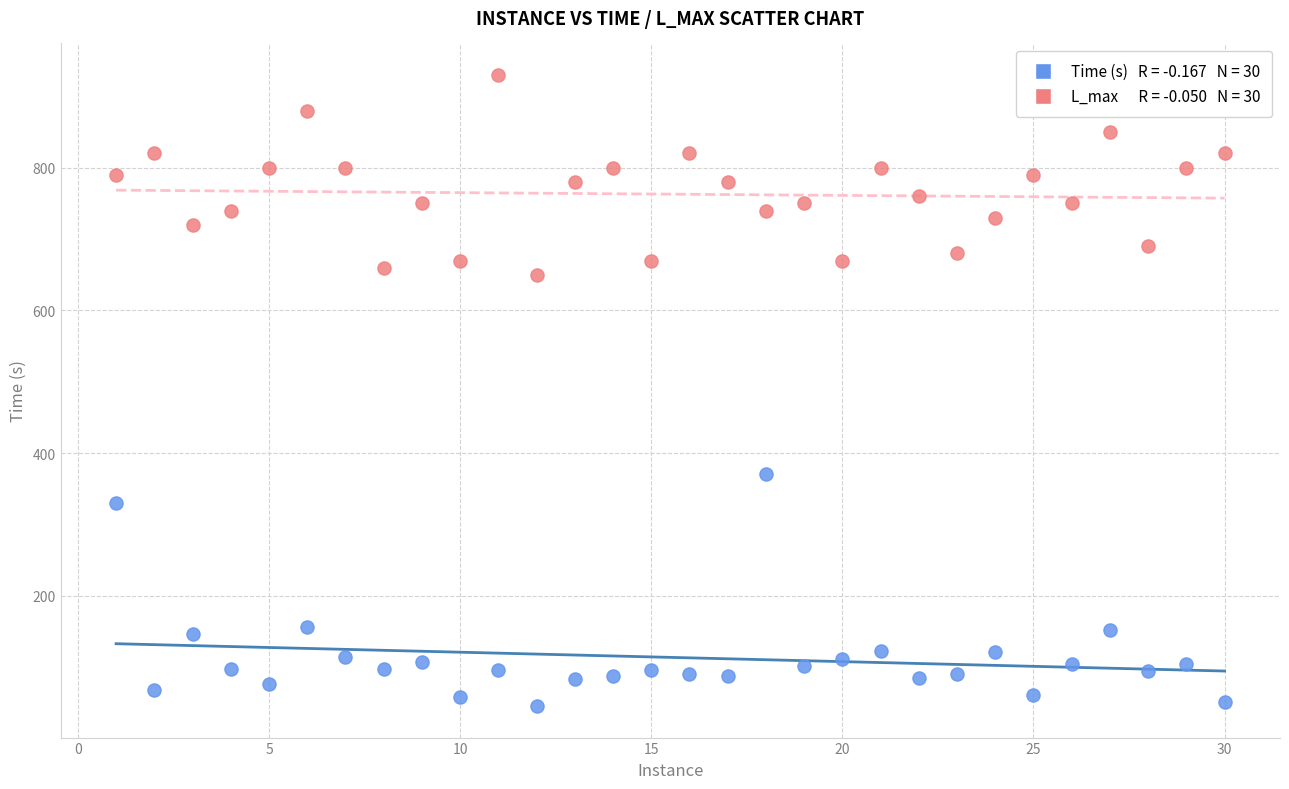

Across all series, what Y value is closest to 487?

371.1